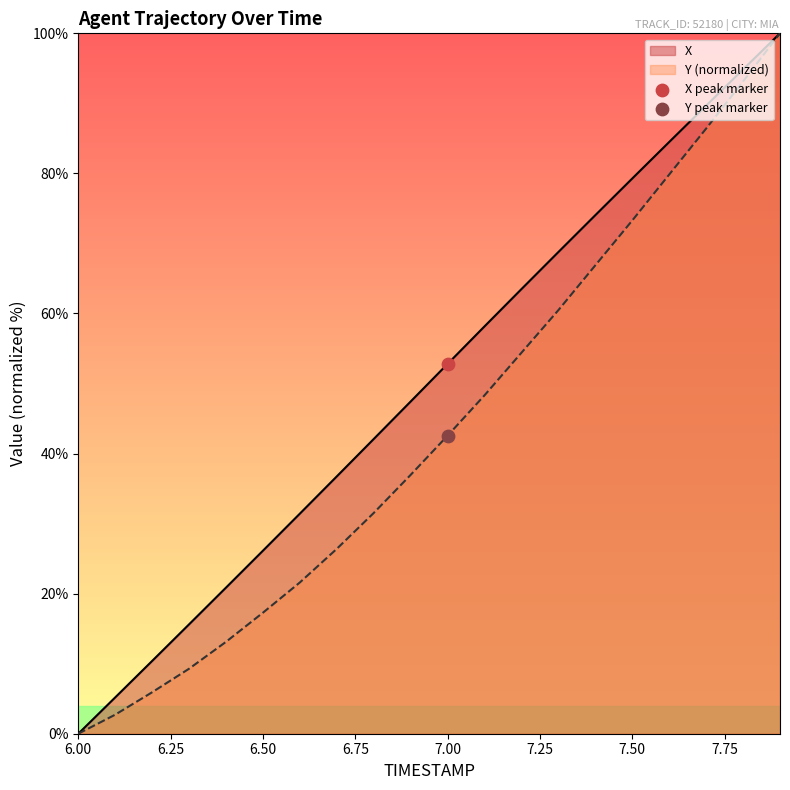

Which series has the largest total across all categories?

X